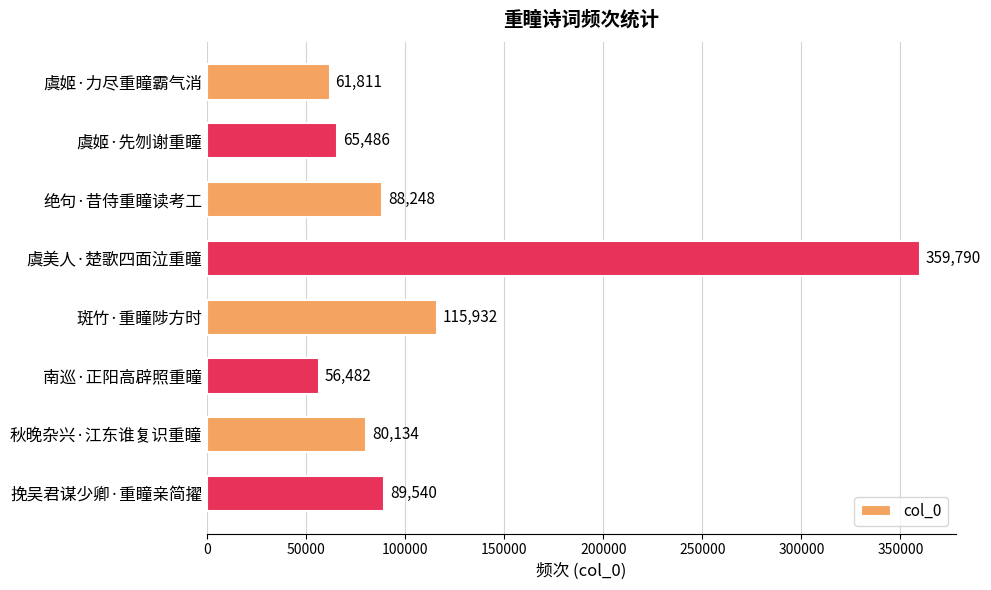

True or false: the data shows 123698 at 绝句·昔侍重瞳读考工.

False